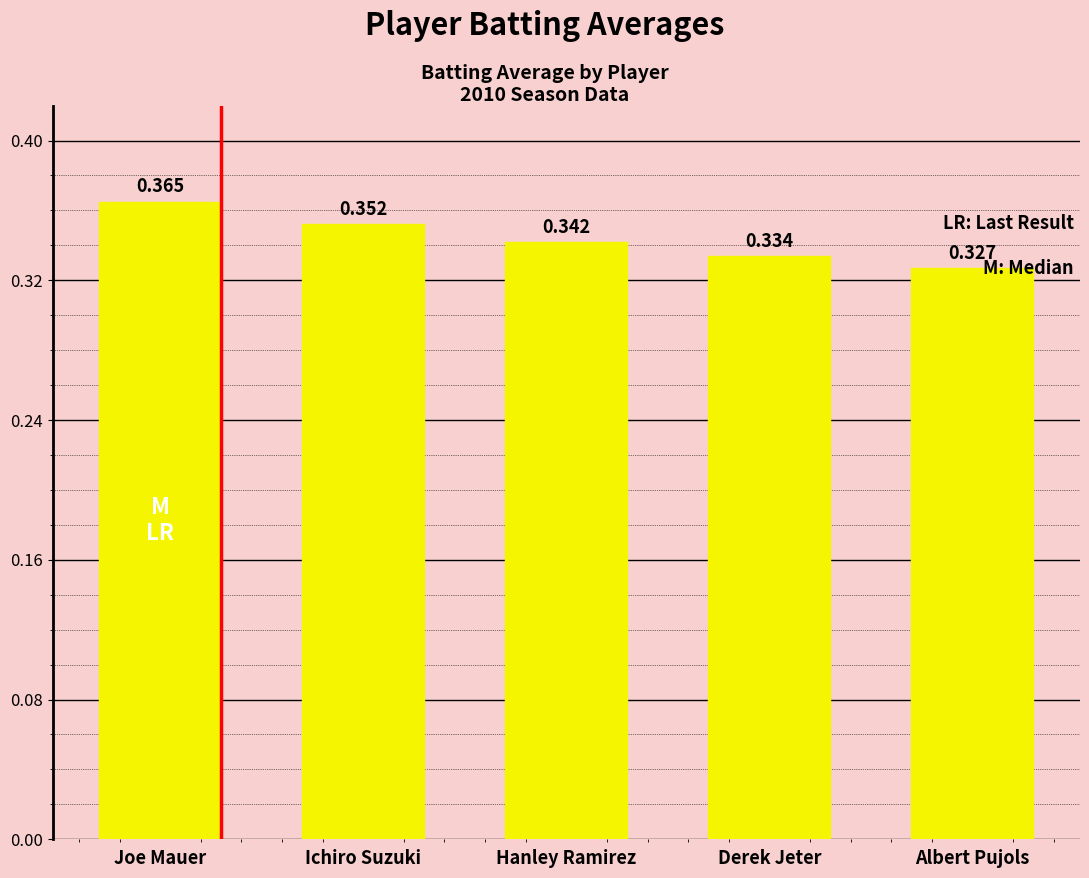

Count the values in the range 0 to 1.

5